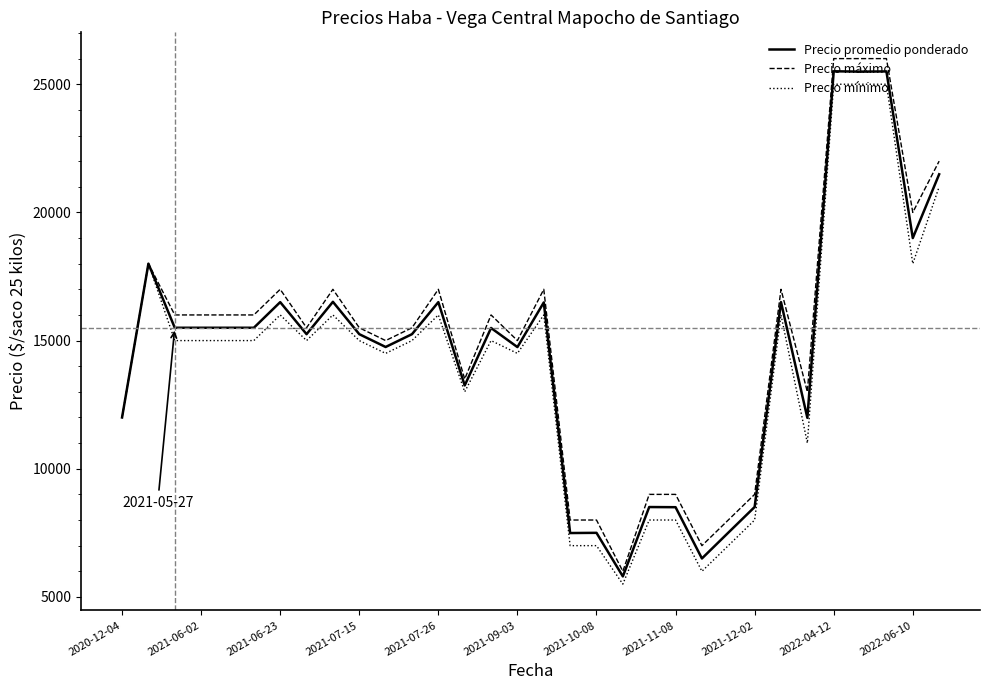

What is the maximum value shown in the chart?

26000